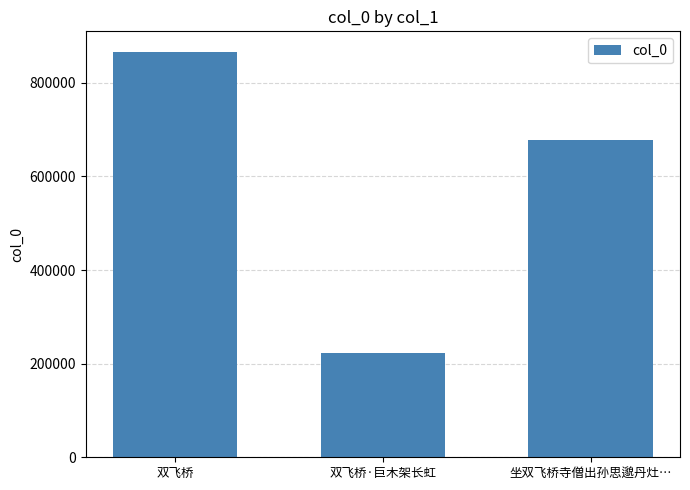

What position from the left is 双飞桥·巨木架长虹?

2